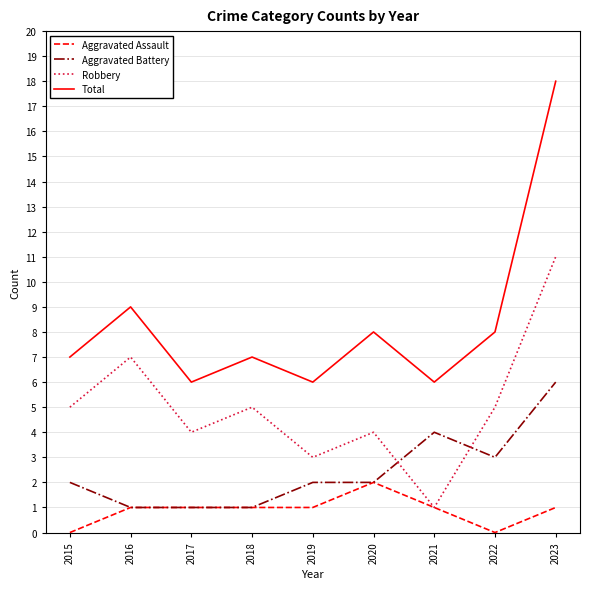

True or false: Robbery has a value of 6 at 2020.

False